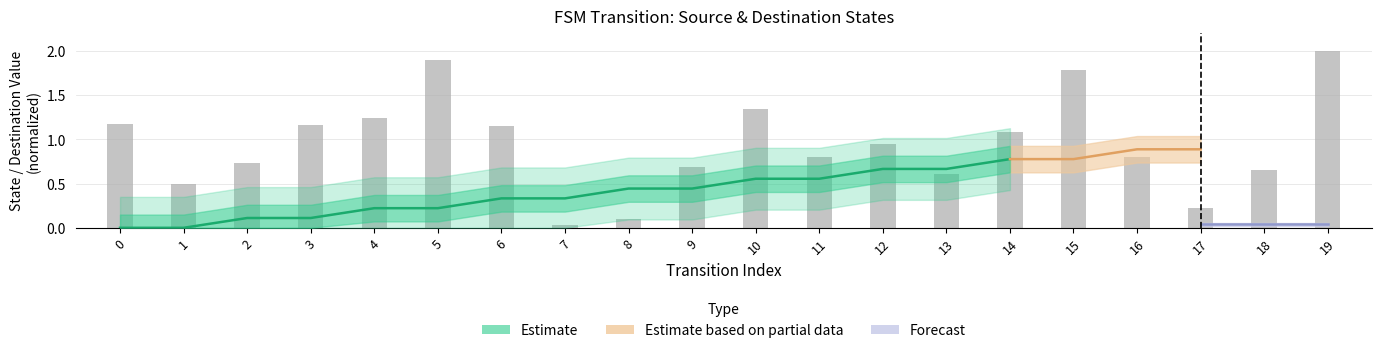

Approximately how many times larger is the value at 2 compared to 10?

0.5